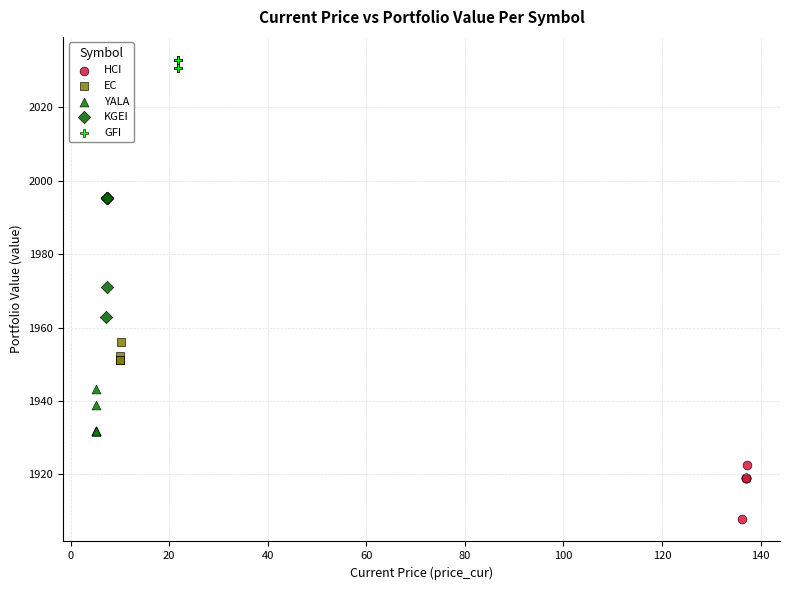

Which series reaches the minimum Y coordinate?

HCI